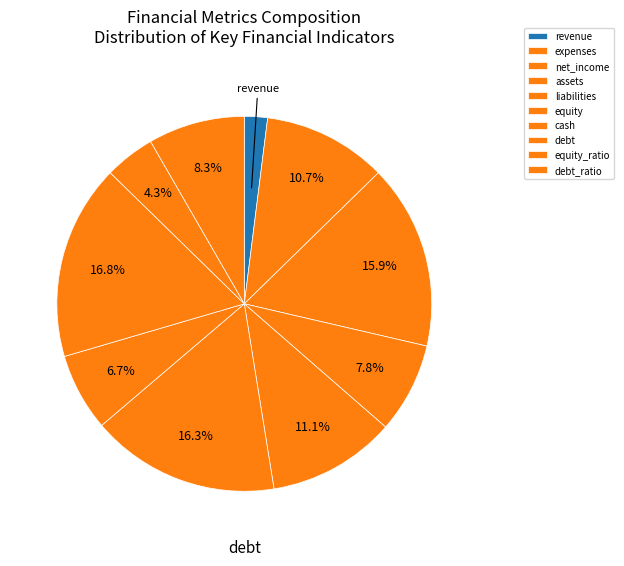

To the nearest percent, what is the average slice percentage?

10%